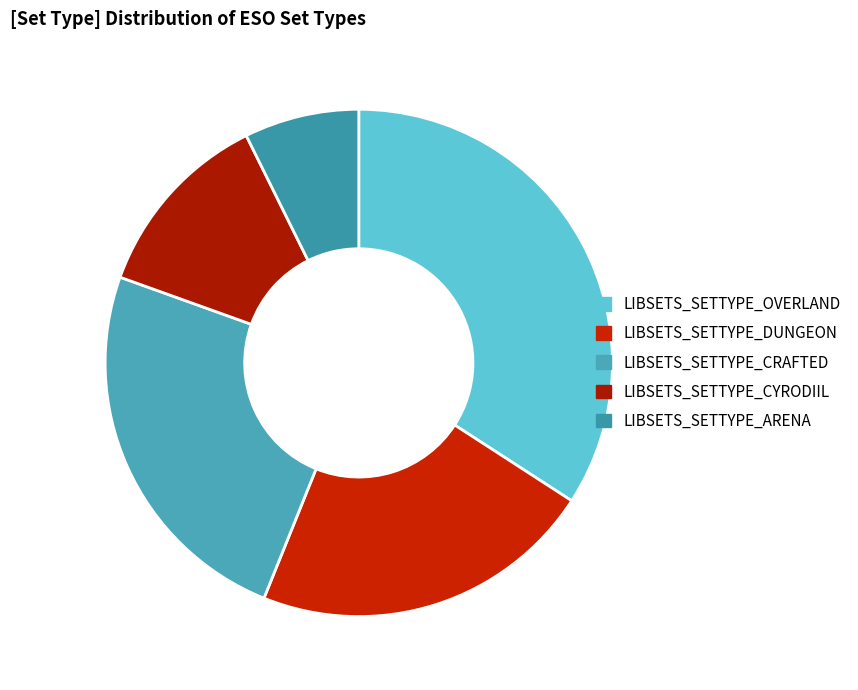

Combined, what portion of the pie is LIBSETS_SETTYPE_CRAFTED and LIBSETS_SETTYPE_OVERLAND?

58.5%